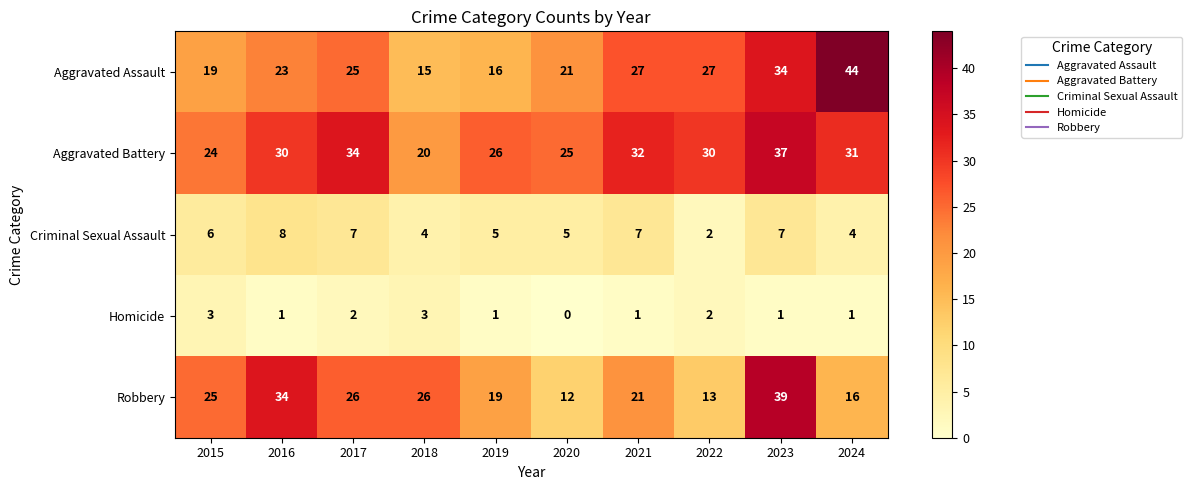

Which series has the largest total across all categories?

Aggravated Battery